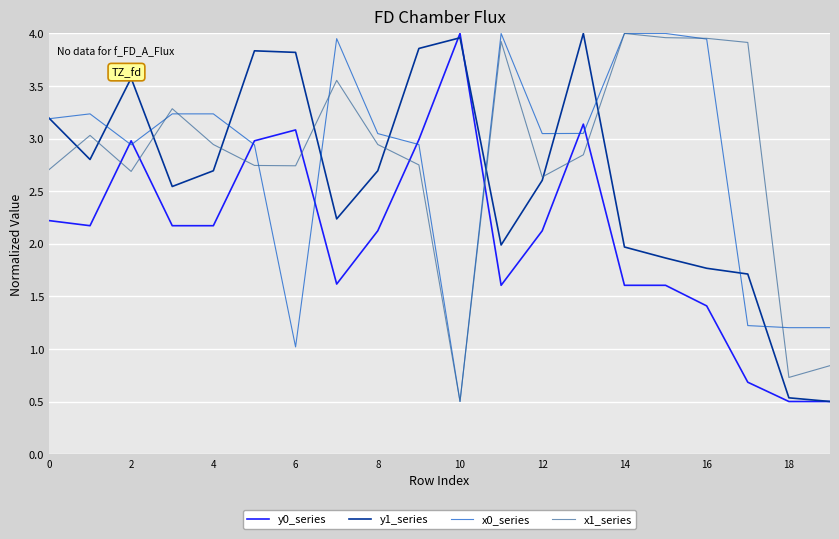

Which series ends up on top after the final intersection of y0_series and x1_series?

x1_series